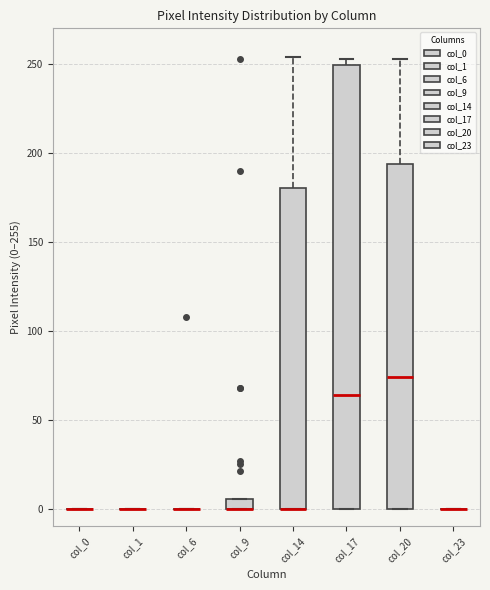

Comparing the boxes themselves (not the whiskers), which one is the tallest?

col_17